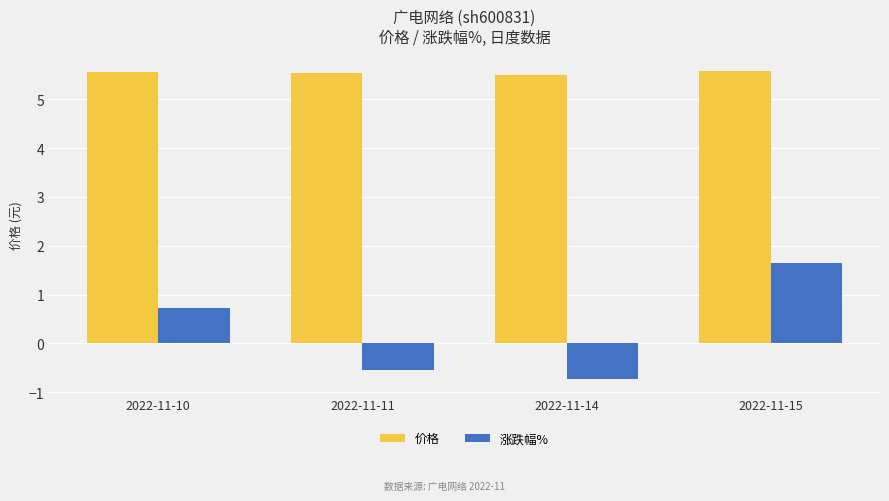

Are the bars grouped side by side (vs. stacked)?

Yes